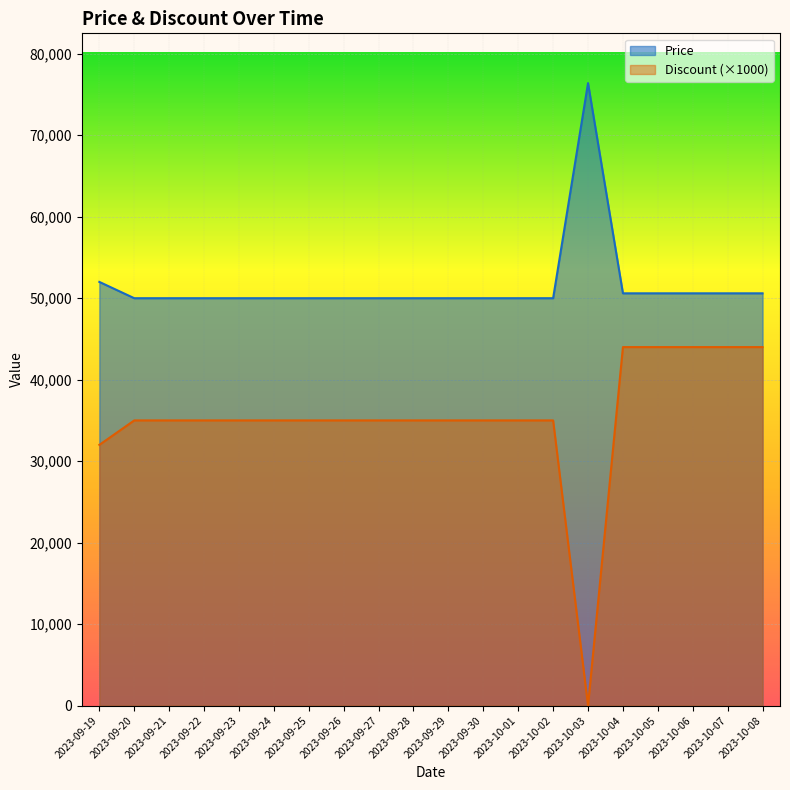

How many lines are shown in the chart?

2